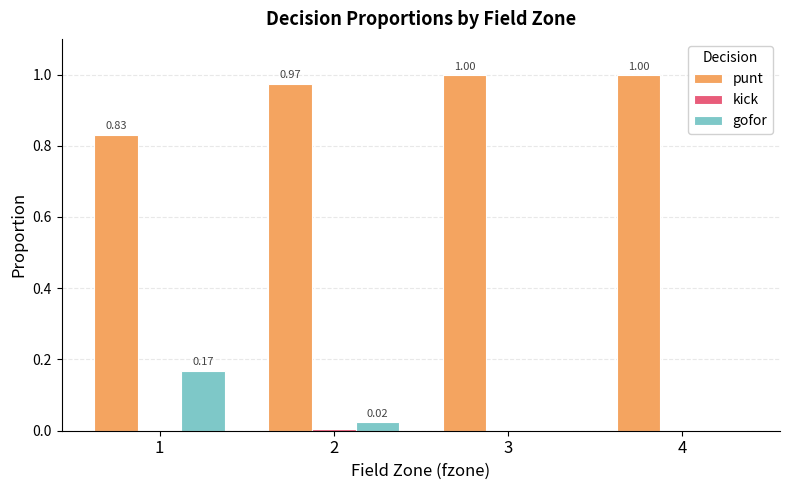

What value does the punt series have at 4?

1.0